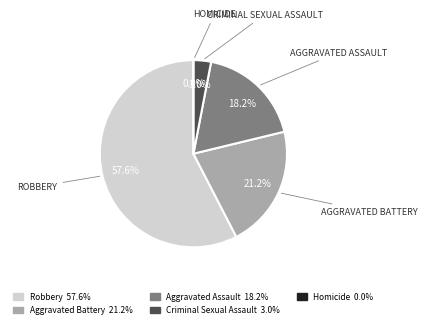

To the nearest percent, what is the average slice percentage?

20%